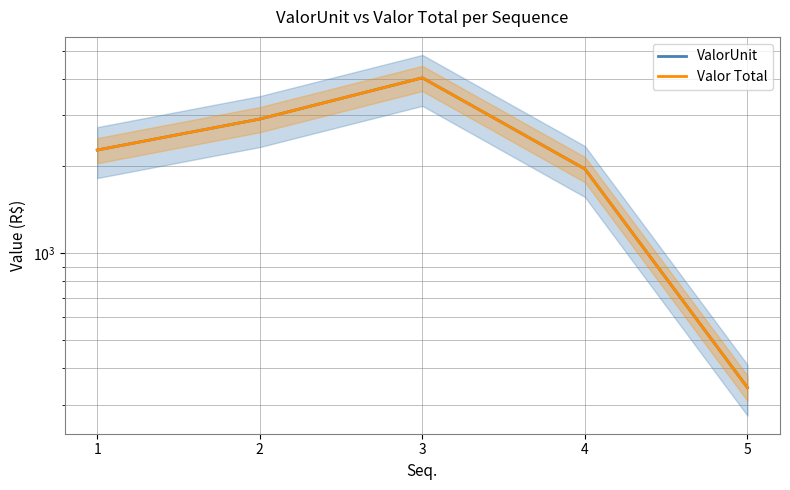

What is the value of the Valor Total point at the 4th from the left?

1956.5